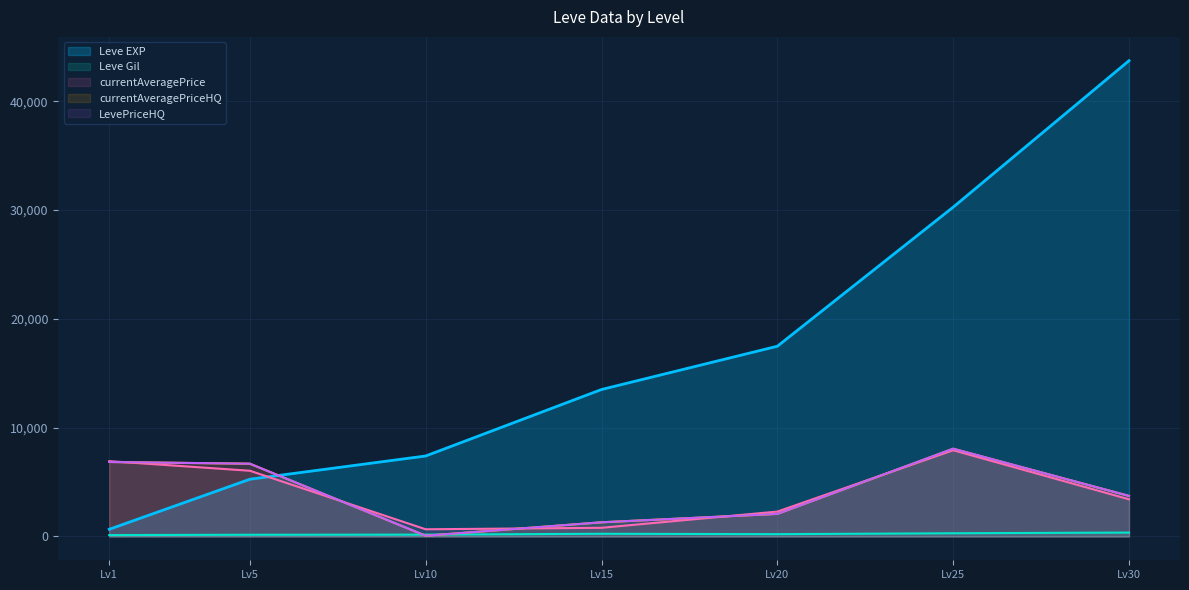

Does the chart display data point markers on the line(s)?

No